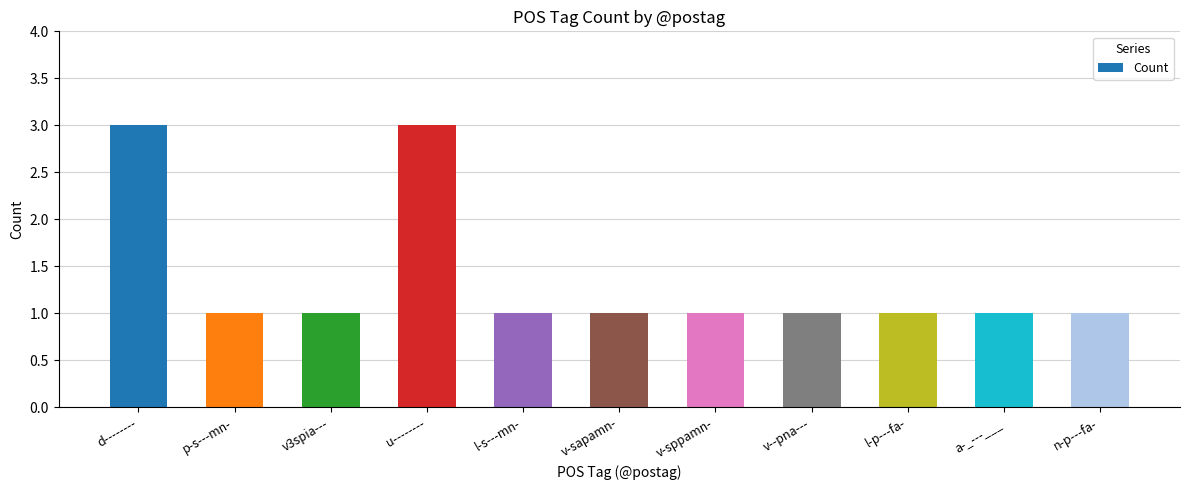

What is the value of the 7th bar from the left?

1